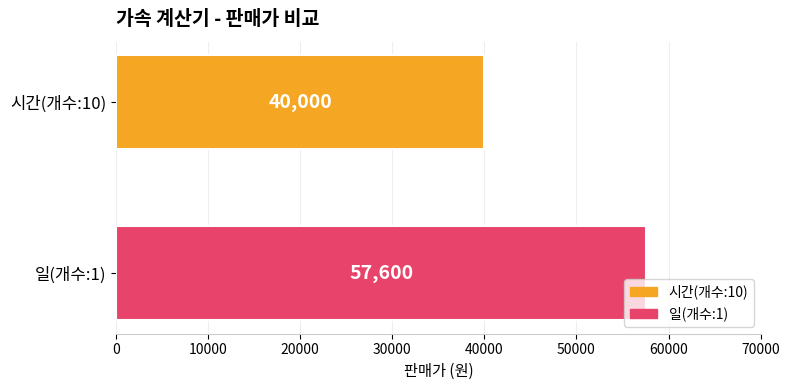

Rank the series by their average value, from lowest to highest.

시간(개수:10), 일(개수:1)